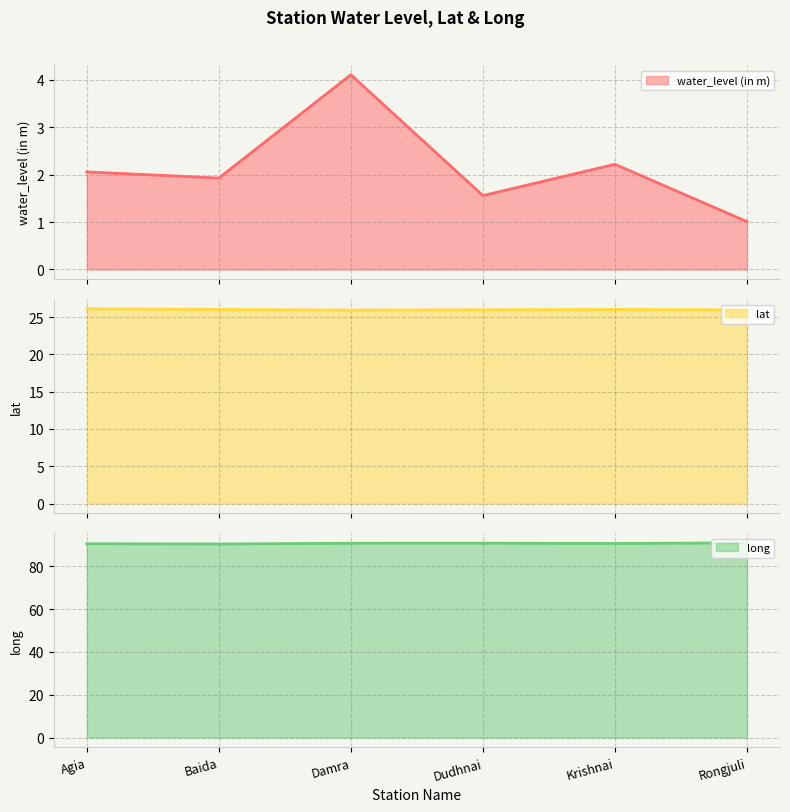

At Baida, list the series in order from largest to smallest.

long, lat, water_level (in m)